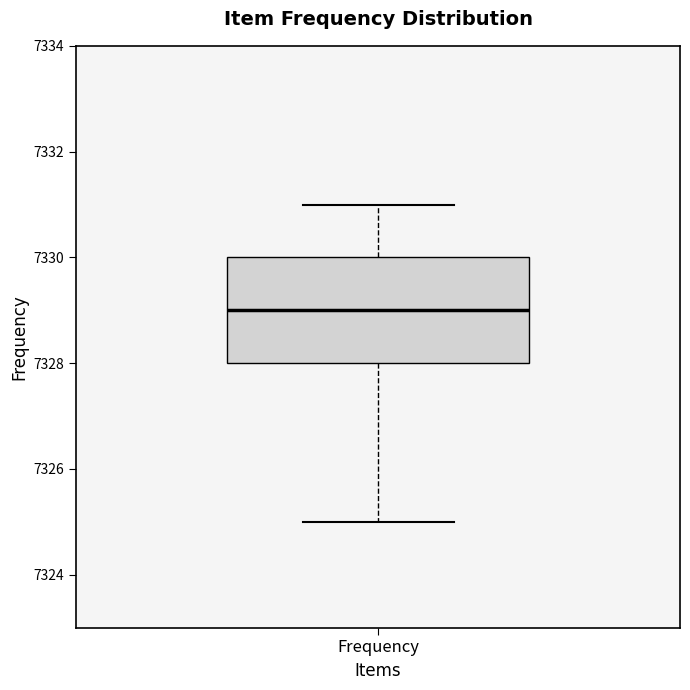

Transcribe this box plot: give where the median line is, the range the box spans, and where the two whiskers end, as read against the y-axis. The values are not printed on the chart, so give them approximately, as read against the axis.

median 7329, box 7328 to 7330, whiskers 7325 to 7331